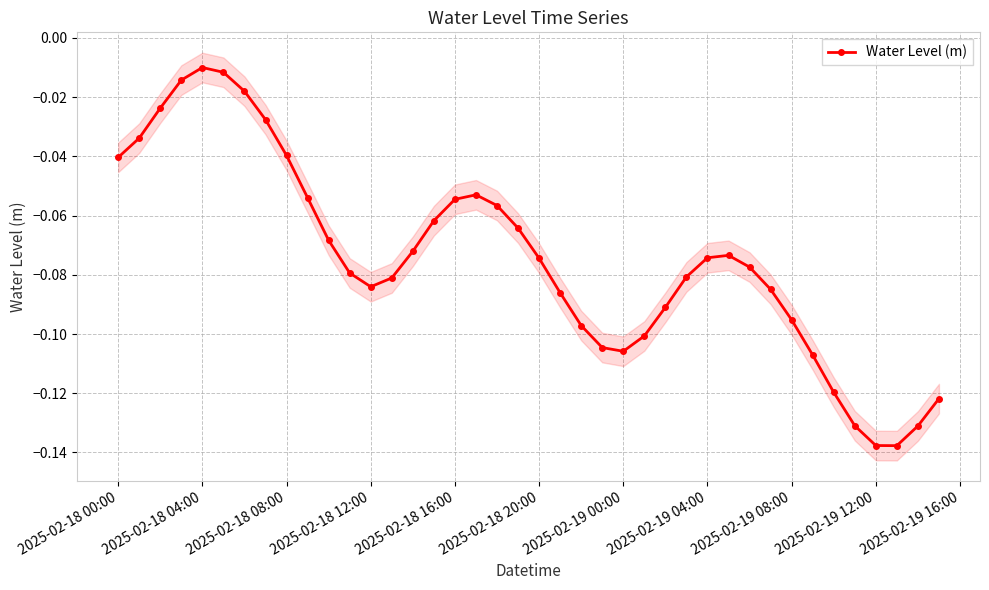

What is the smallest value displayed?

-0.1